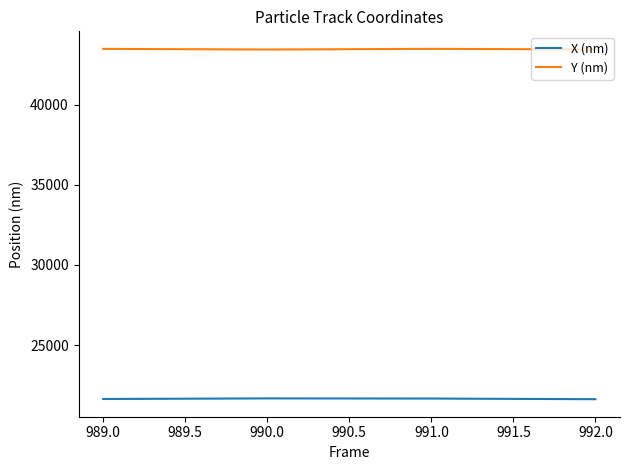

What position from the left is 990.0?

2